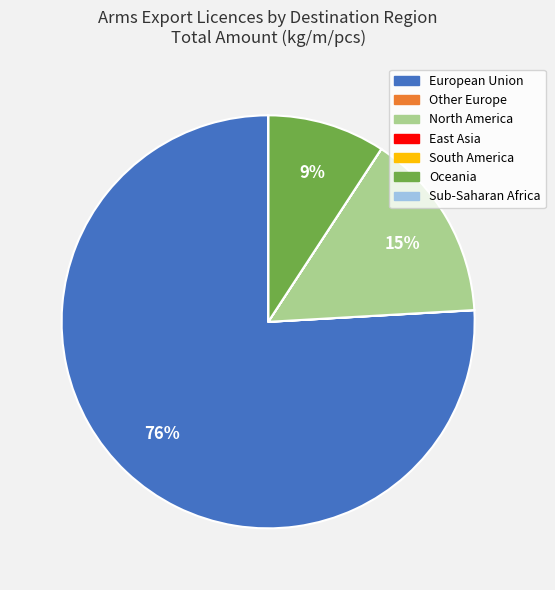

Which category has the biggest portion of the pie?

European Union